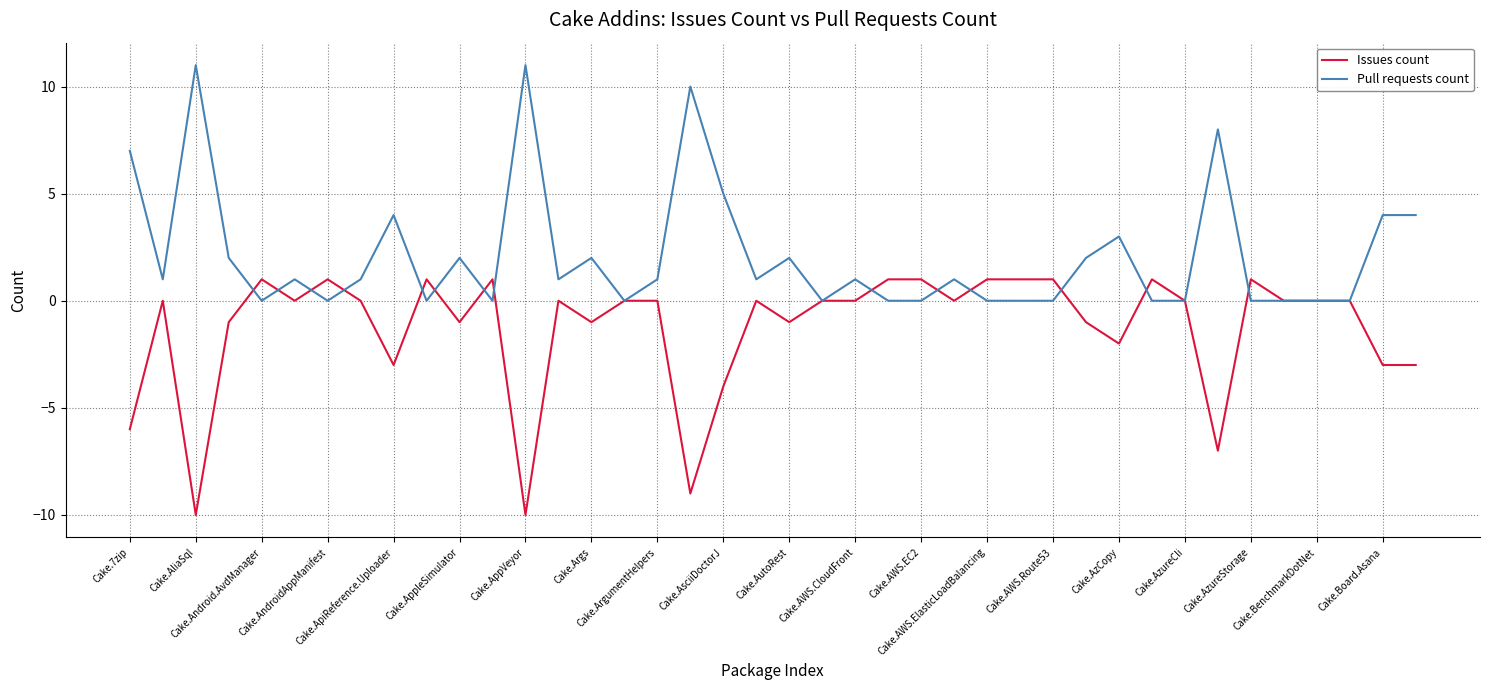

Which series has the largest total across all categories?

Pull requests count